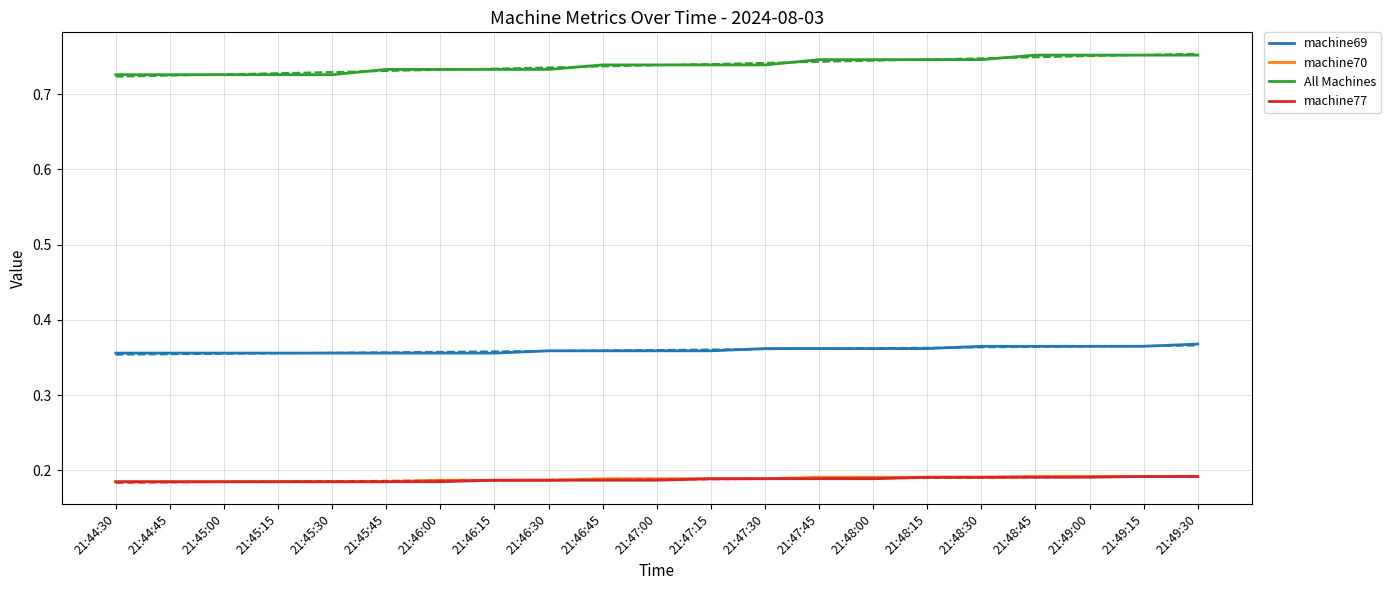

Reading left to right, extract all data points from this chart.

machine69: 21:44:30=0.4	21:44:45=0.4	21:45:00=0.4	21:45:15=0.4	21:45:30=0.4	21:45:45=0.4	21:46:00=0.4	21:46:15=0.4	21:46:30=0.4	21:46:45=0.4	21:47:00=0.4	21:47:15=0.4	21:47:30=0.4	21:47:45=0.4	21:48:00=0.4	21:48:15=0.4	21:48:30=0.4	21:48:45=0.4	21:49:00=0.4	21:49:15=0.4	21:49:30=0.4
machine70: 21:44:30=0.2	21:44:45=0.2	21:45:00=0.2	21:45:15=0.2	21:45:30=0.2	21:45:45=0.2	21:46:00=0.2	21:46:15=0.2	21:46:30=0.2	21:46:45=0.2	21:47:00=0.2	21:47:15=0.2	21:47:30=0.2	21:47:45=0.2	21:48:00=0.2	21:48:15=0.2	21:48:30=0.2	21:48:45=0.2	21:49:00=0.2	21:49:15=0.2	21:49:30=0.2
All Machines: 21:44:30=0.7	21:44:45=0.7	21:45:00=0.7	21:45:15=0.7	21:45:30=0.7	21:45:45=0.7	21:46:00=0.7	21:46:15=0.7	21:46:30=0.7	21:46:45=0.7	21:47:00=0.7	21:47:15=0.7	21:47:30=0.7	21:47:45=0.7	21:48:00=0.7	21:48:15=0.7	21:48:30=0.7	21:48:45=0.8	21:49:00=0.8	21:49:15=0.8	21:49:30=0.8
machine77: 21:44:30=0.2	21:44:45=0.2	21:45:00=0.2	21:45:15=0.2	21:45:30=0.2	21:45:45=0.2	21:46:00=0.2	21:46:15=0.2	21:46:30=0.2	21:46:45=0.2	21:47:00=0.2	21:47:15=0.2	21:47:30=0.2	21:47:45=0.2	21:48:00=0.2	21:48:15=0.2	21:48:30=0.2	21:48:45=0.2	21:49:00=0.2	21:49:15=0.2	21:49:30=0.2